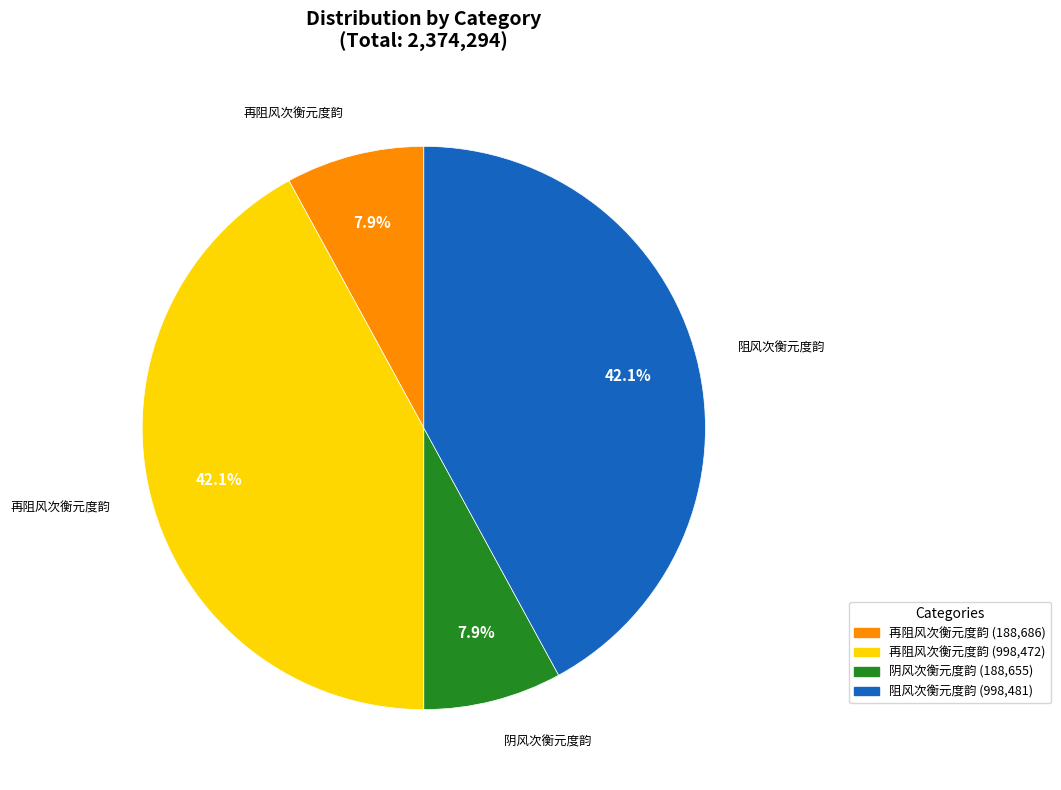

To the nearest percent, what is the difference between the largest and smallest slice percentages?

34%